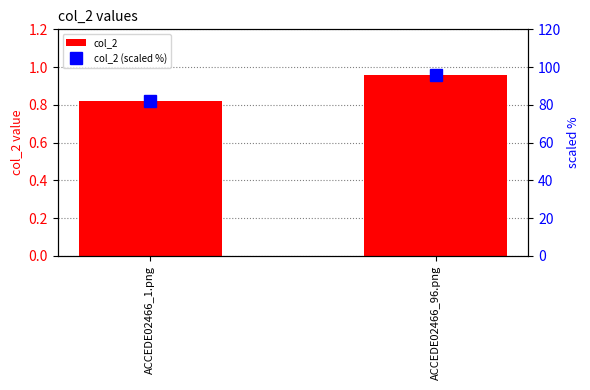

The value of col_2 at ACCEDE02466_1.png is 0.8. True or false?

True